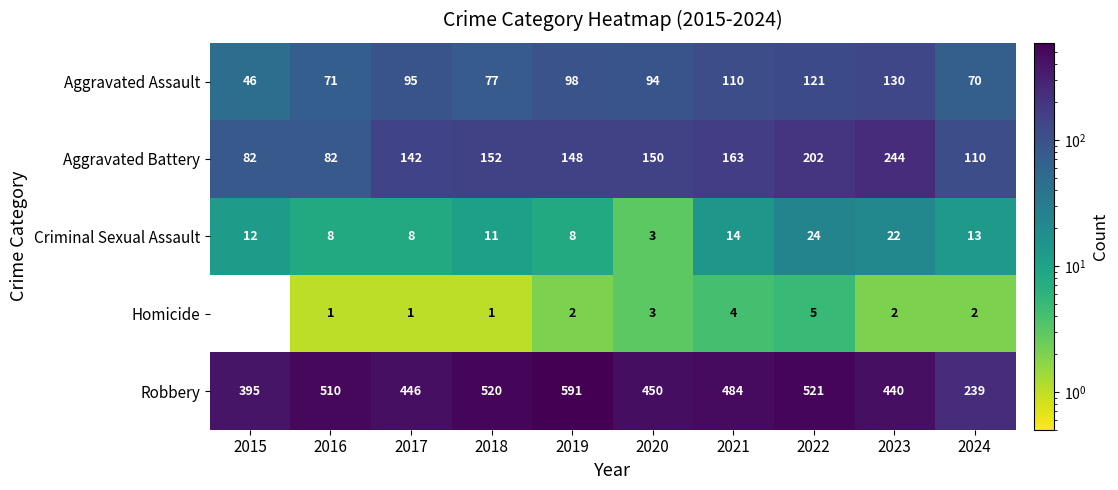

Which series has the largest total across all categories?

Robbery